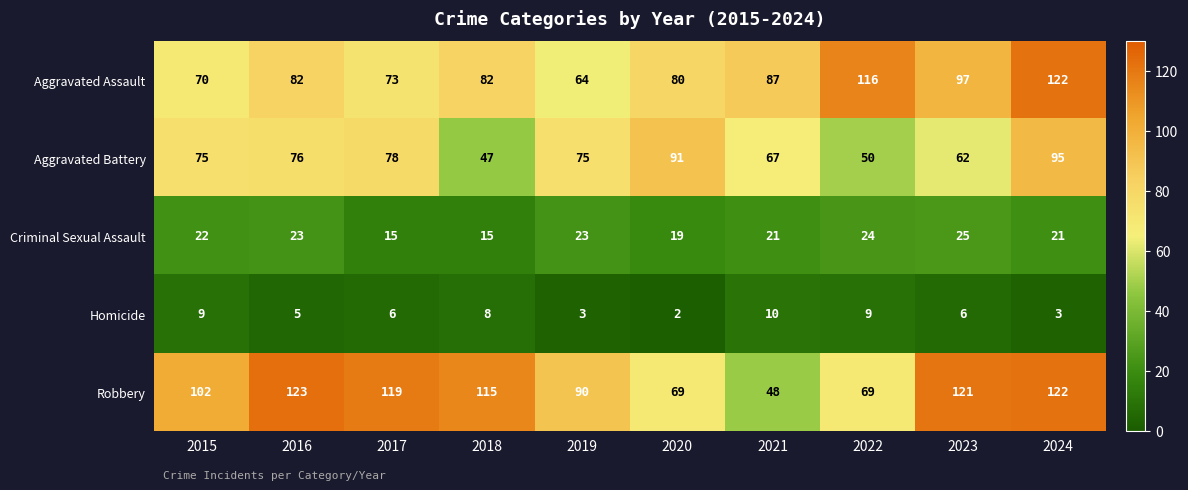

At which label does Homicide first exceed 6?

2015